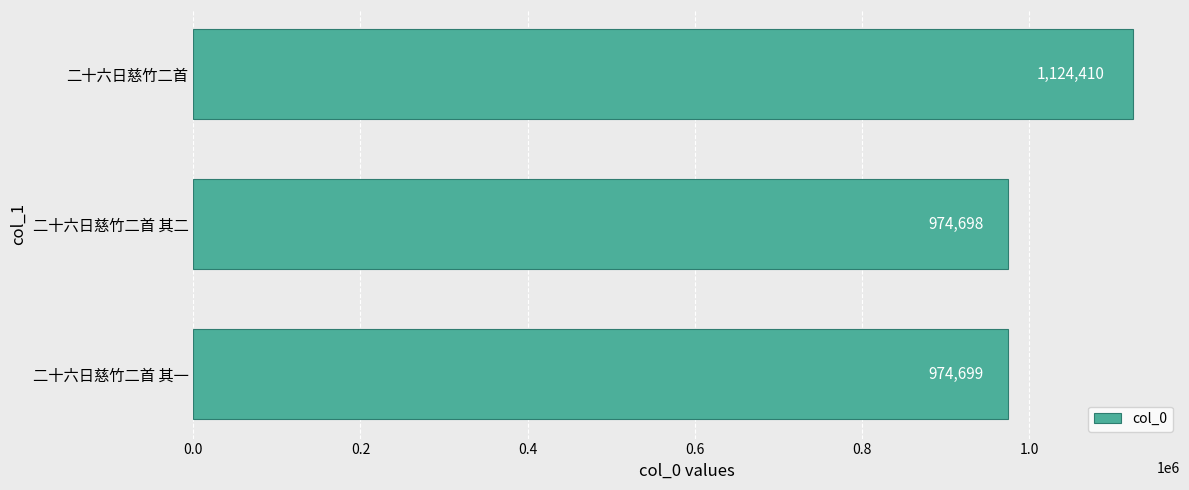

Are the bars grouped side by side (vs. stacked)?

No